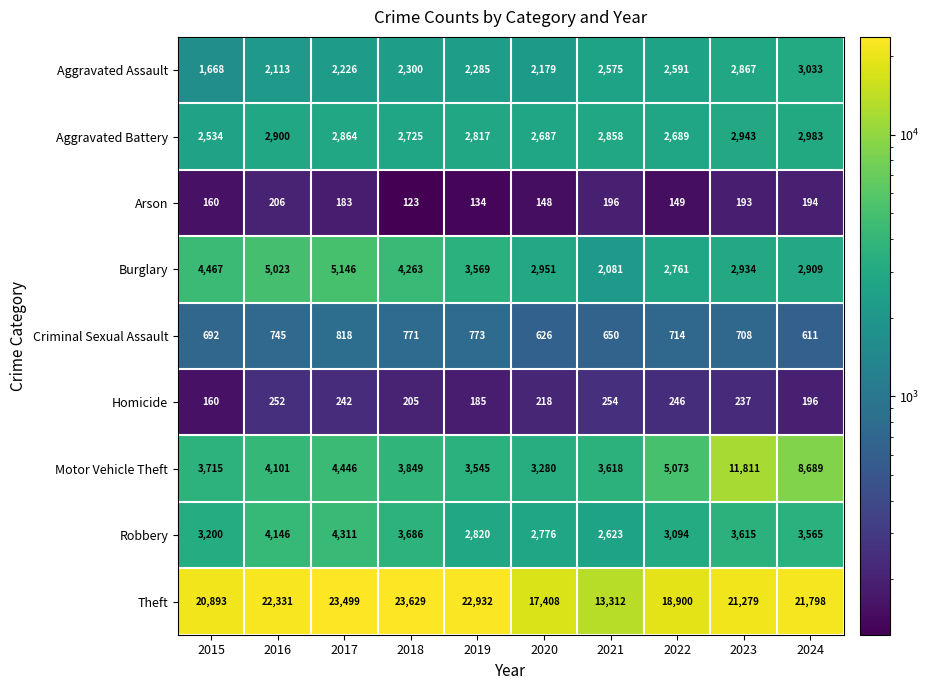

Which series changed the most between 2016 and 2020?

Theft